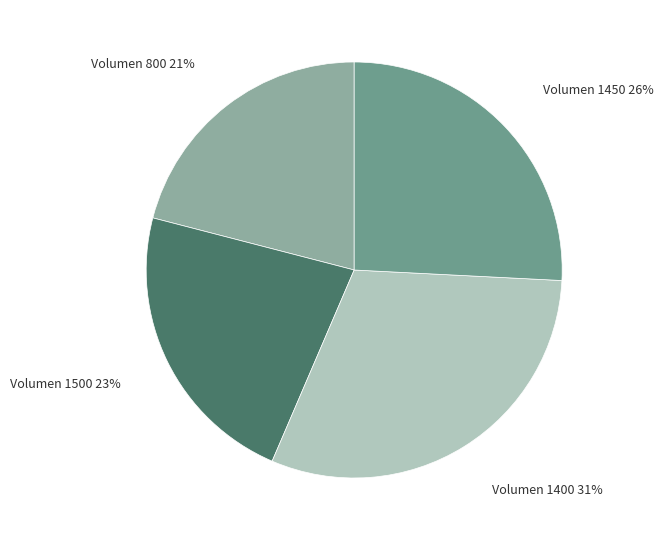

What is the largest slice in the pie chart?

Volumen 1400